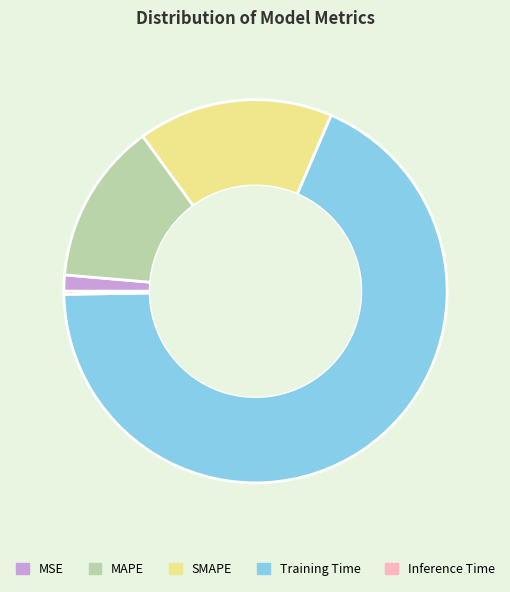

What is the majority slice?

Training Time